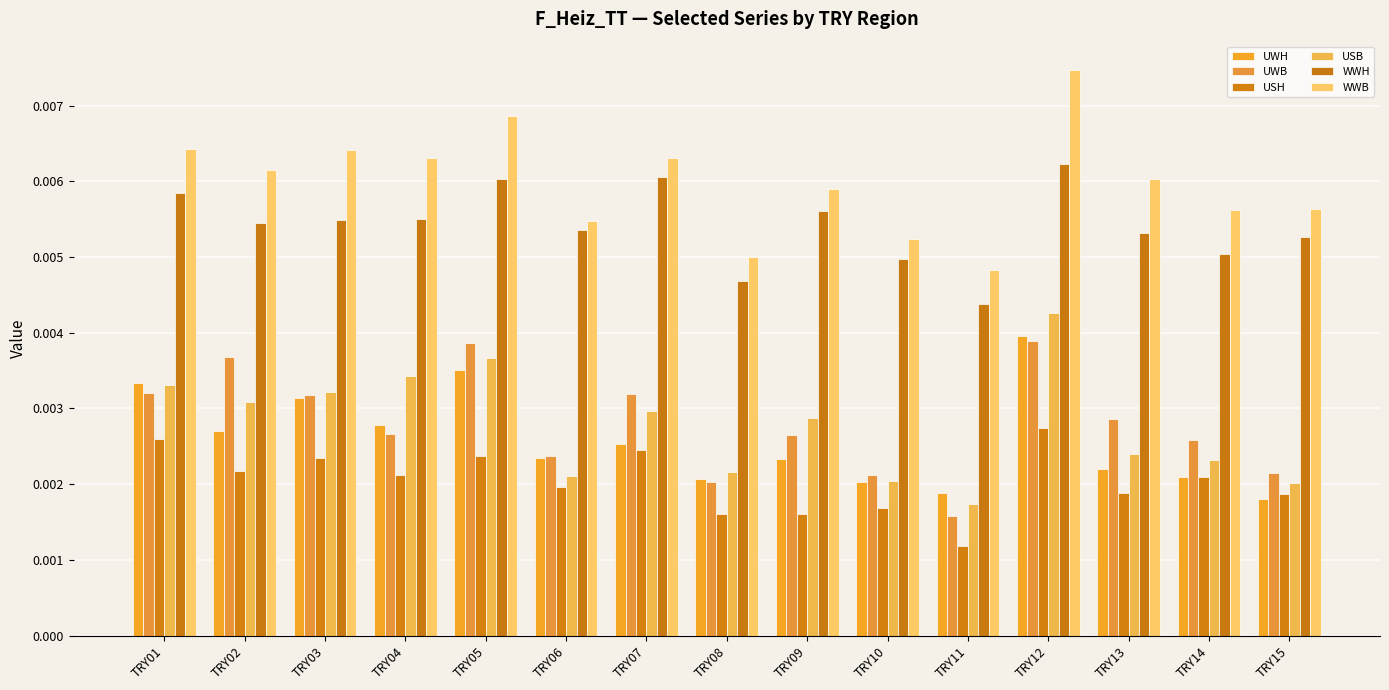

Are the bars horizontal?

No